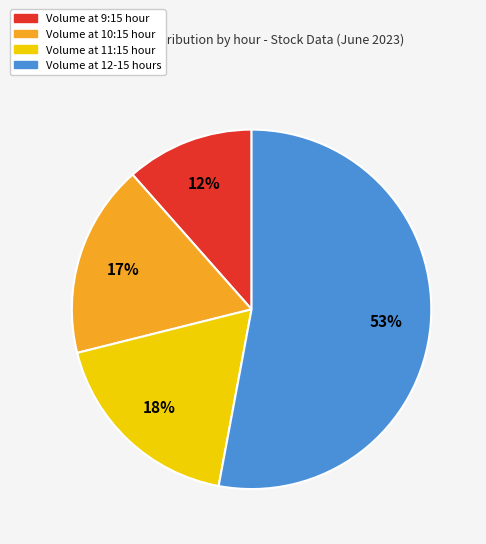

Is there a majority slice in this chart?

Yes